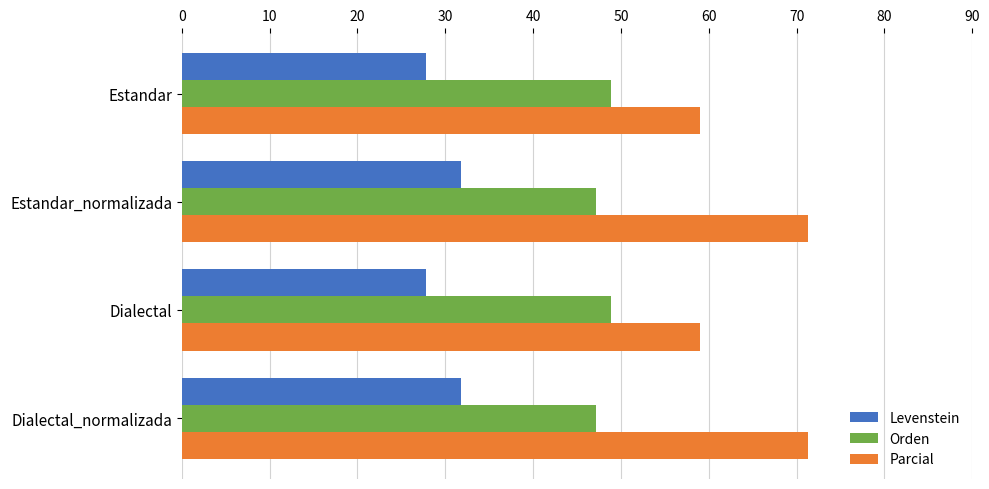

True or false: Parcial has a value of 21.6 at Estandar.

False